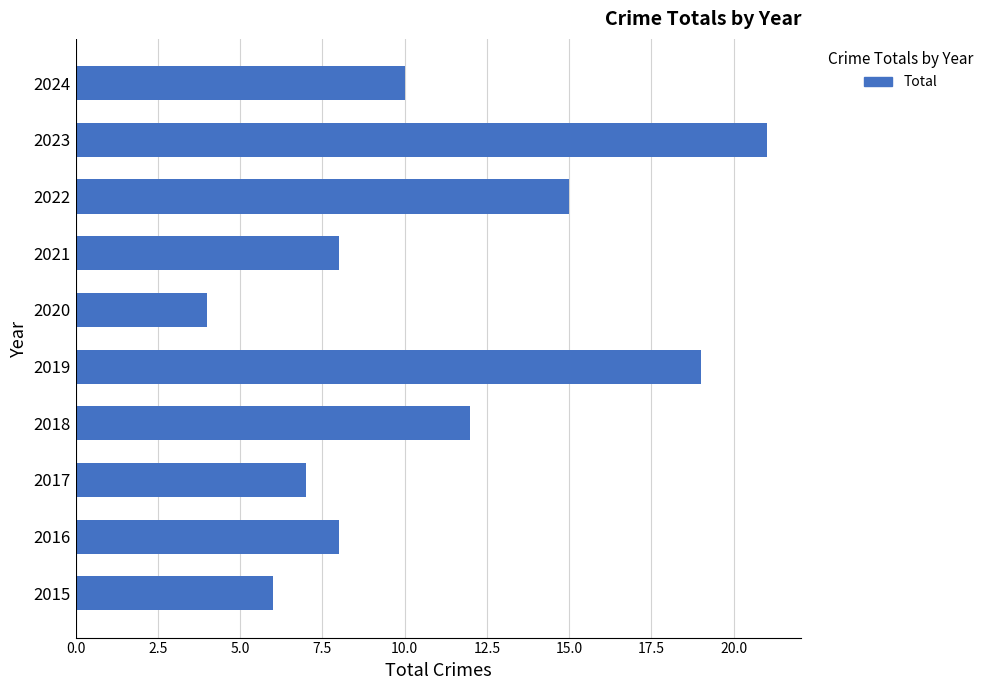

What is the change in value from 2015 to 2022?

+9